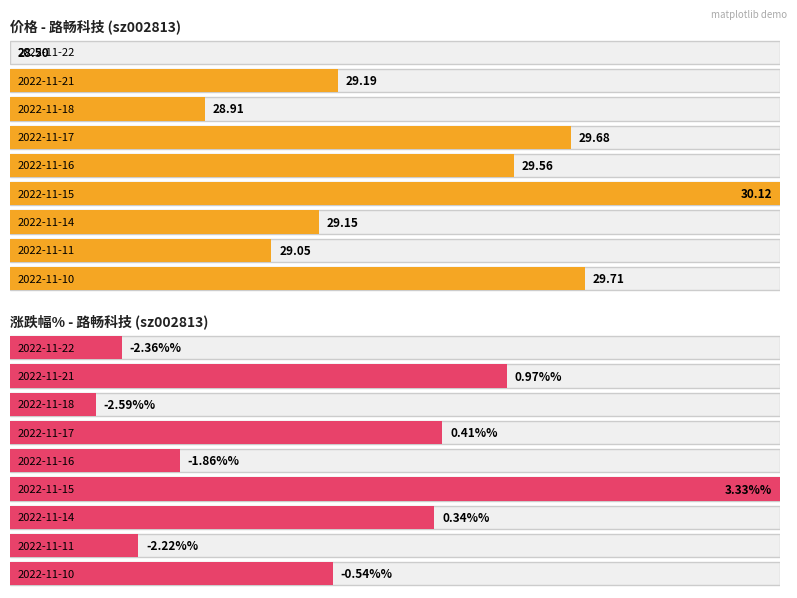

List the labels in order of 价格 value, largest first.

2022-11-15, 2022-11-10, 2022-11-17, 2022-11-16, 2022-11-21, 2022-11-14, 2022-11-11, 2022-11-18, 2022-11-22